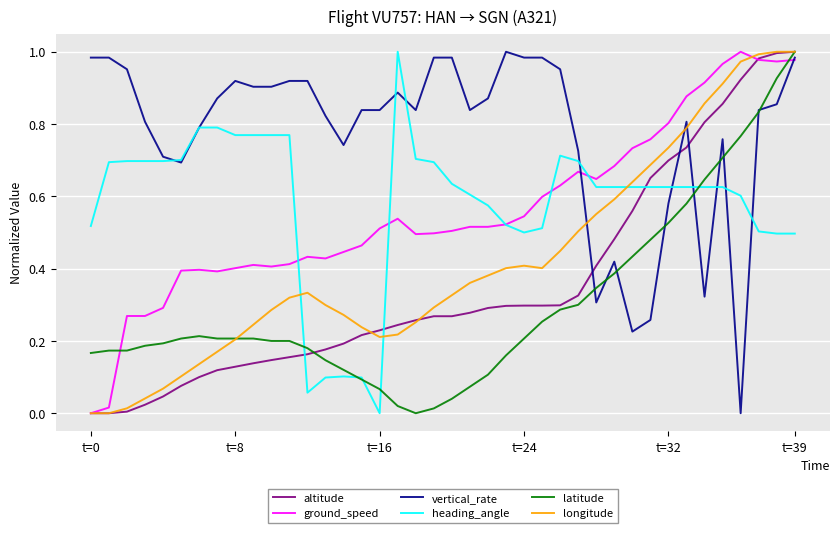

Which series has the largest total across all categories?

vertical_rate